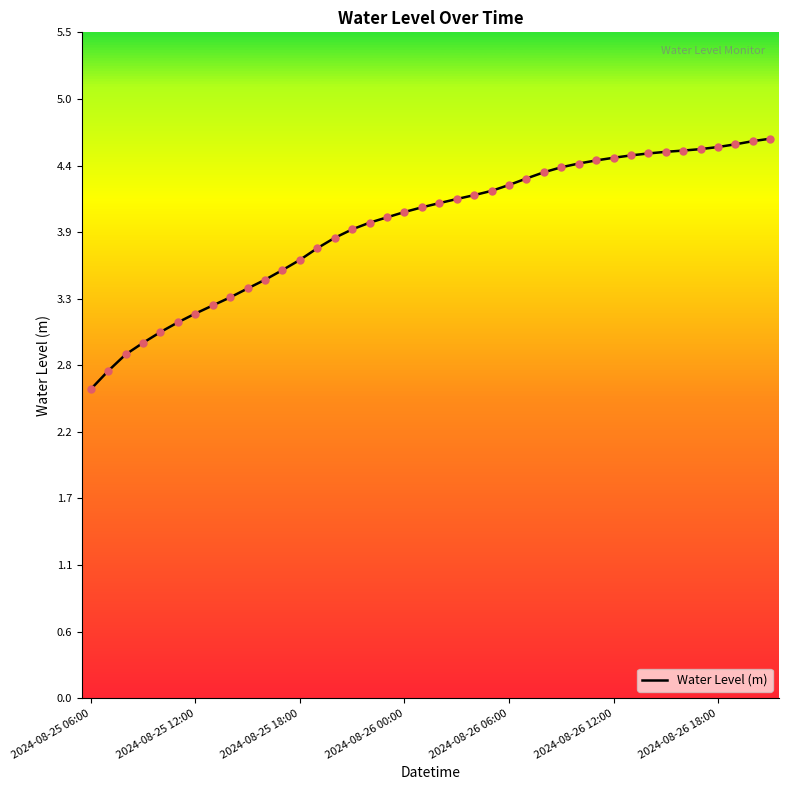

What is the difference between the maximum and minimum values?

2.1